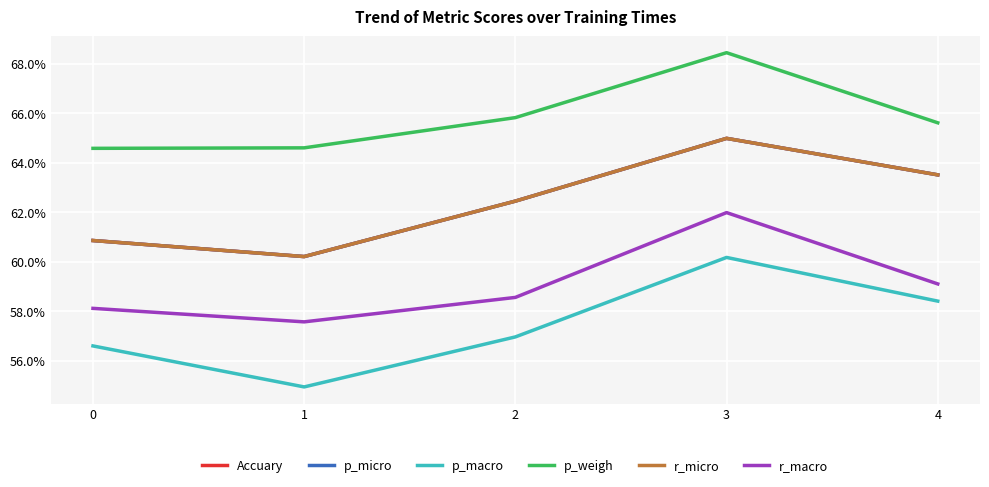

Is this an area chart (filled region under the line)?

No